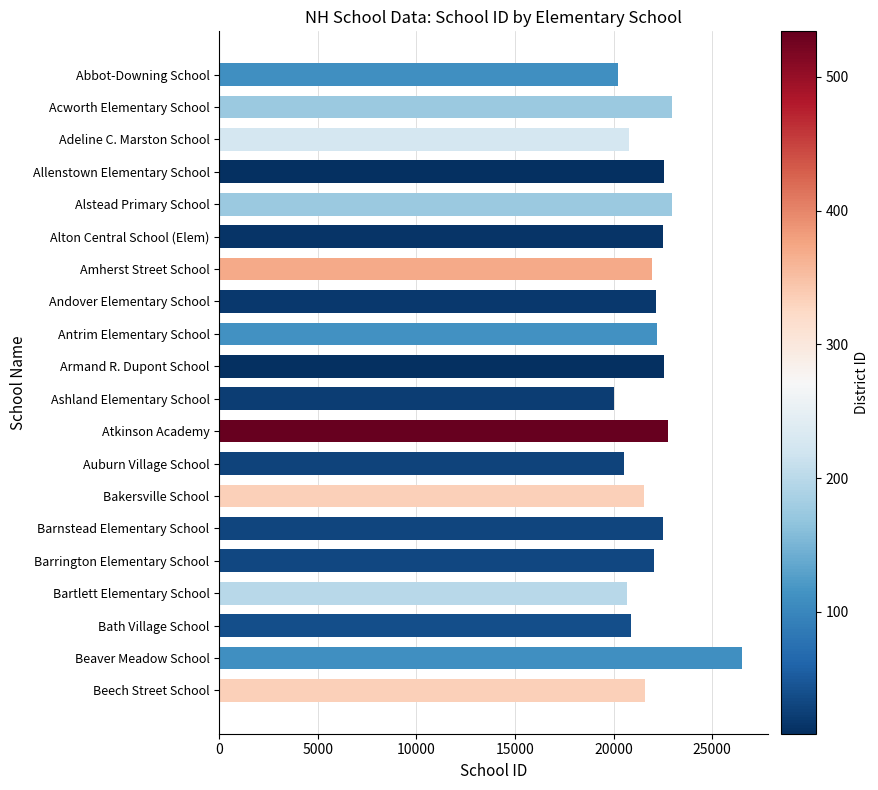

What is the difference between the values at Beaver Meadow School and Abbot-Downing School?

6250